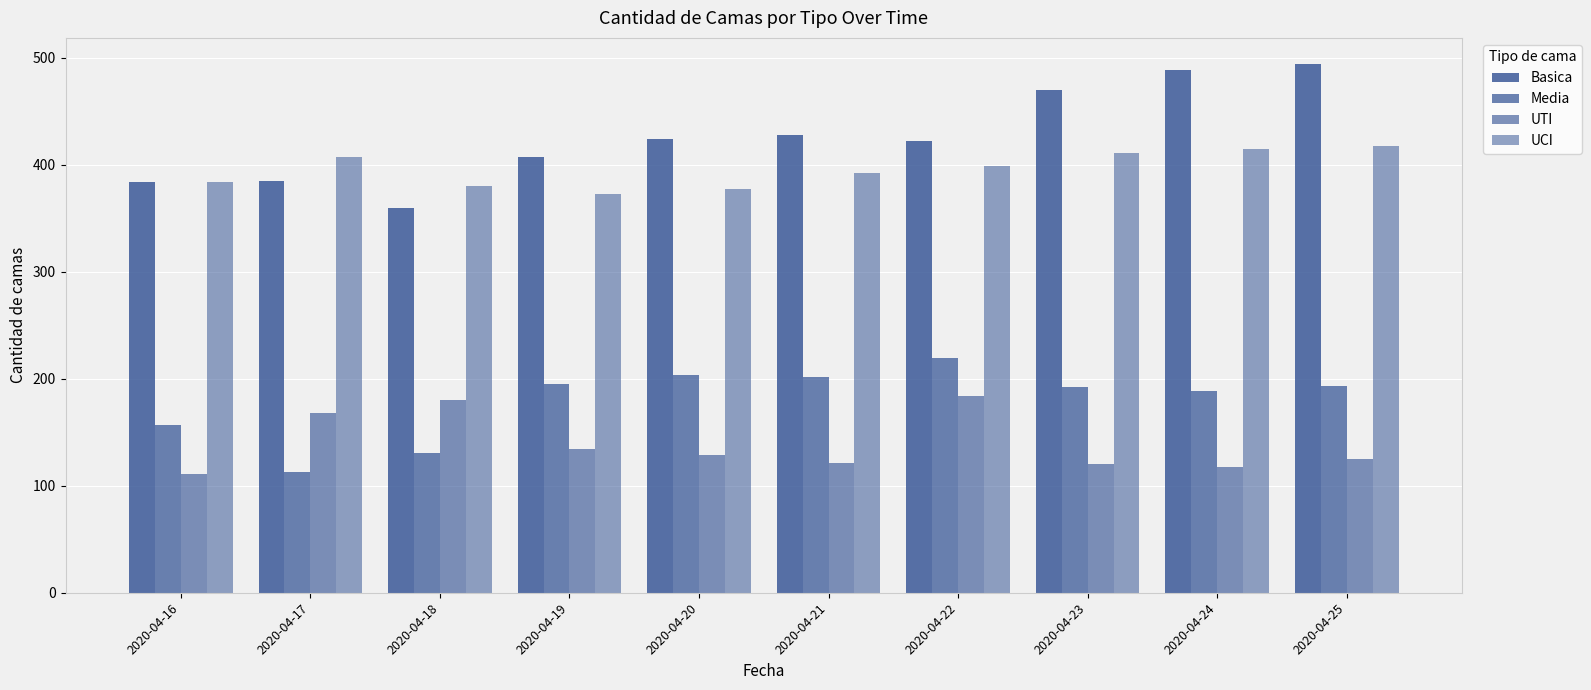

Does the chart contain stacked bars?

No